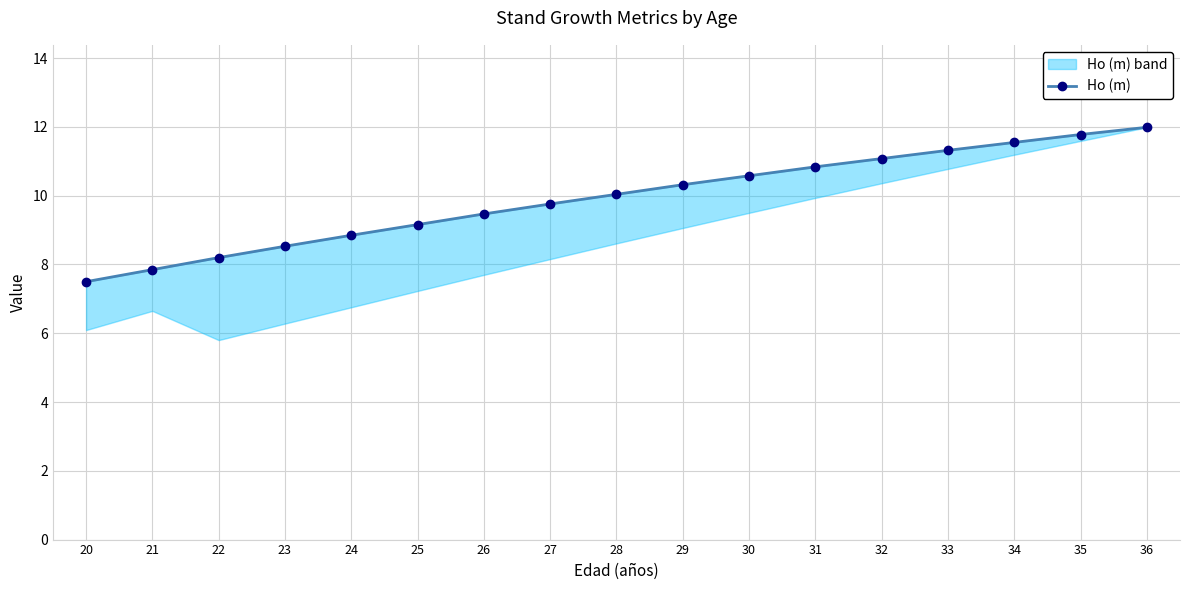

What value does the data have at 23?

8.5